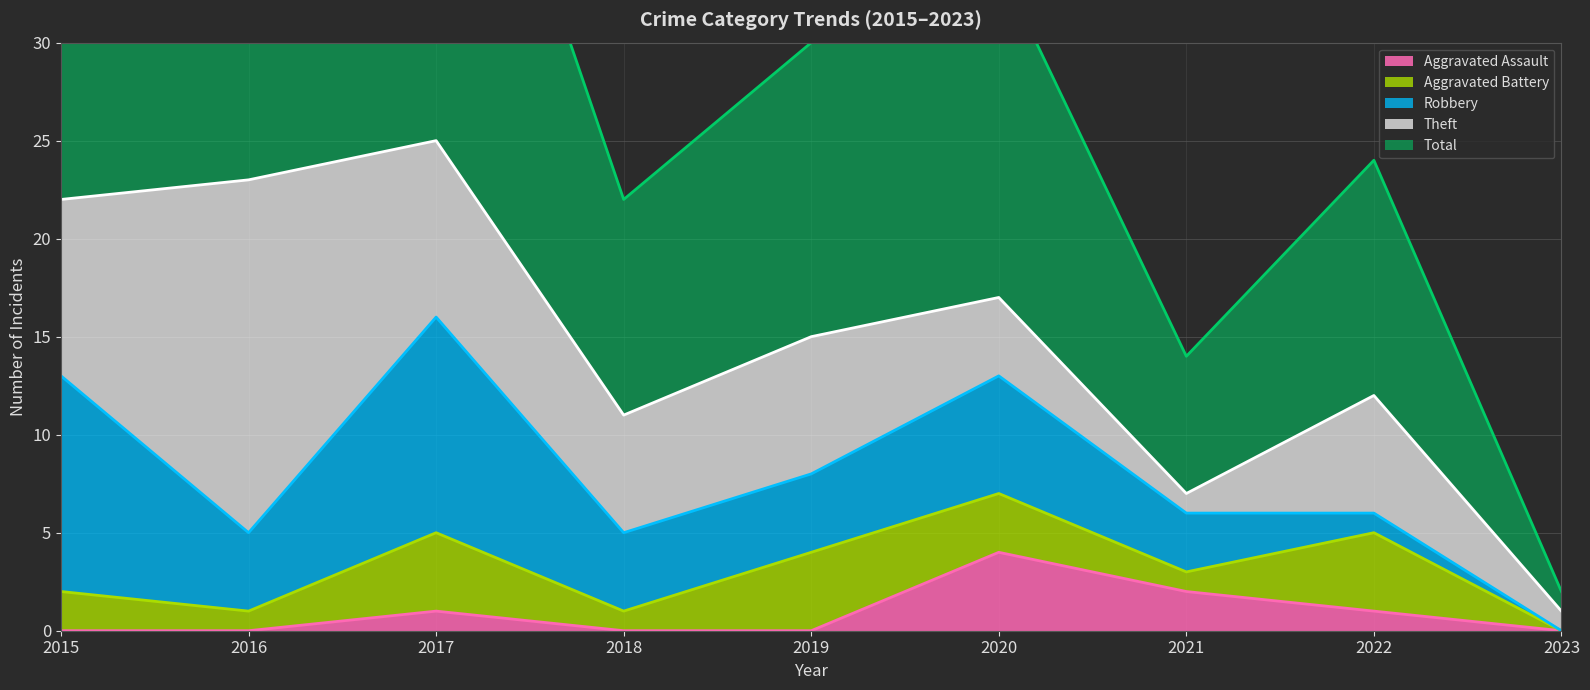

What is the greatest value displayed?

25